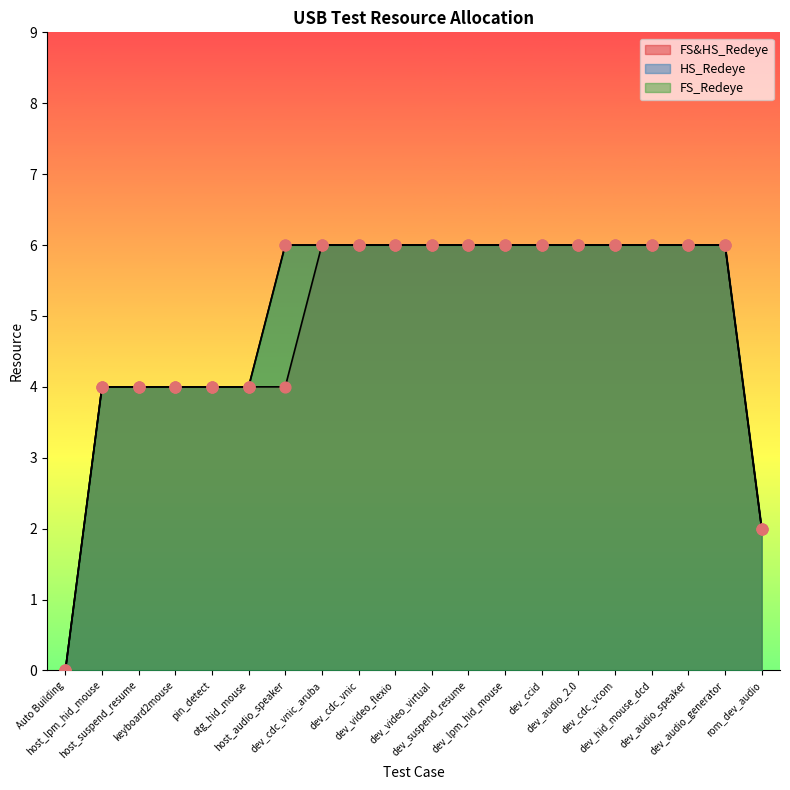

Which series contains the highest Y value?

FS_Redeye